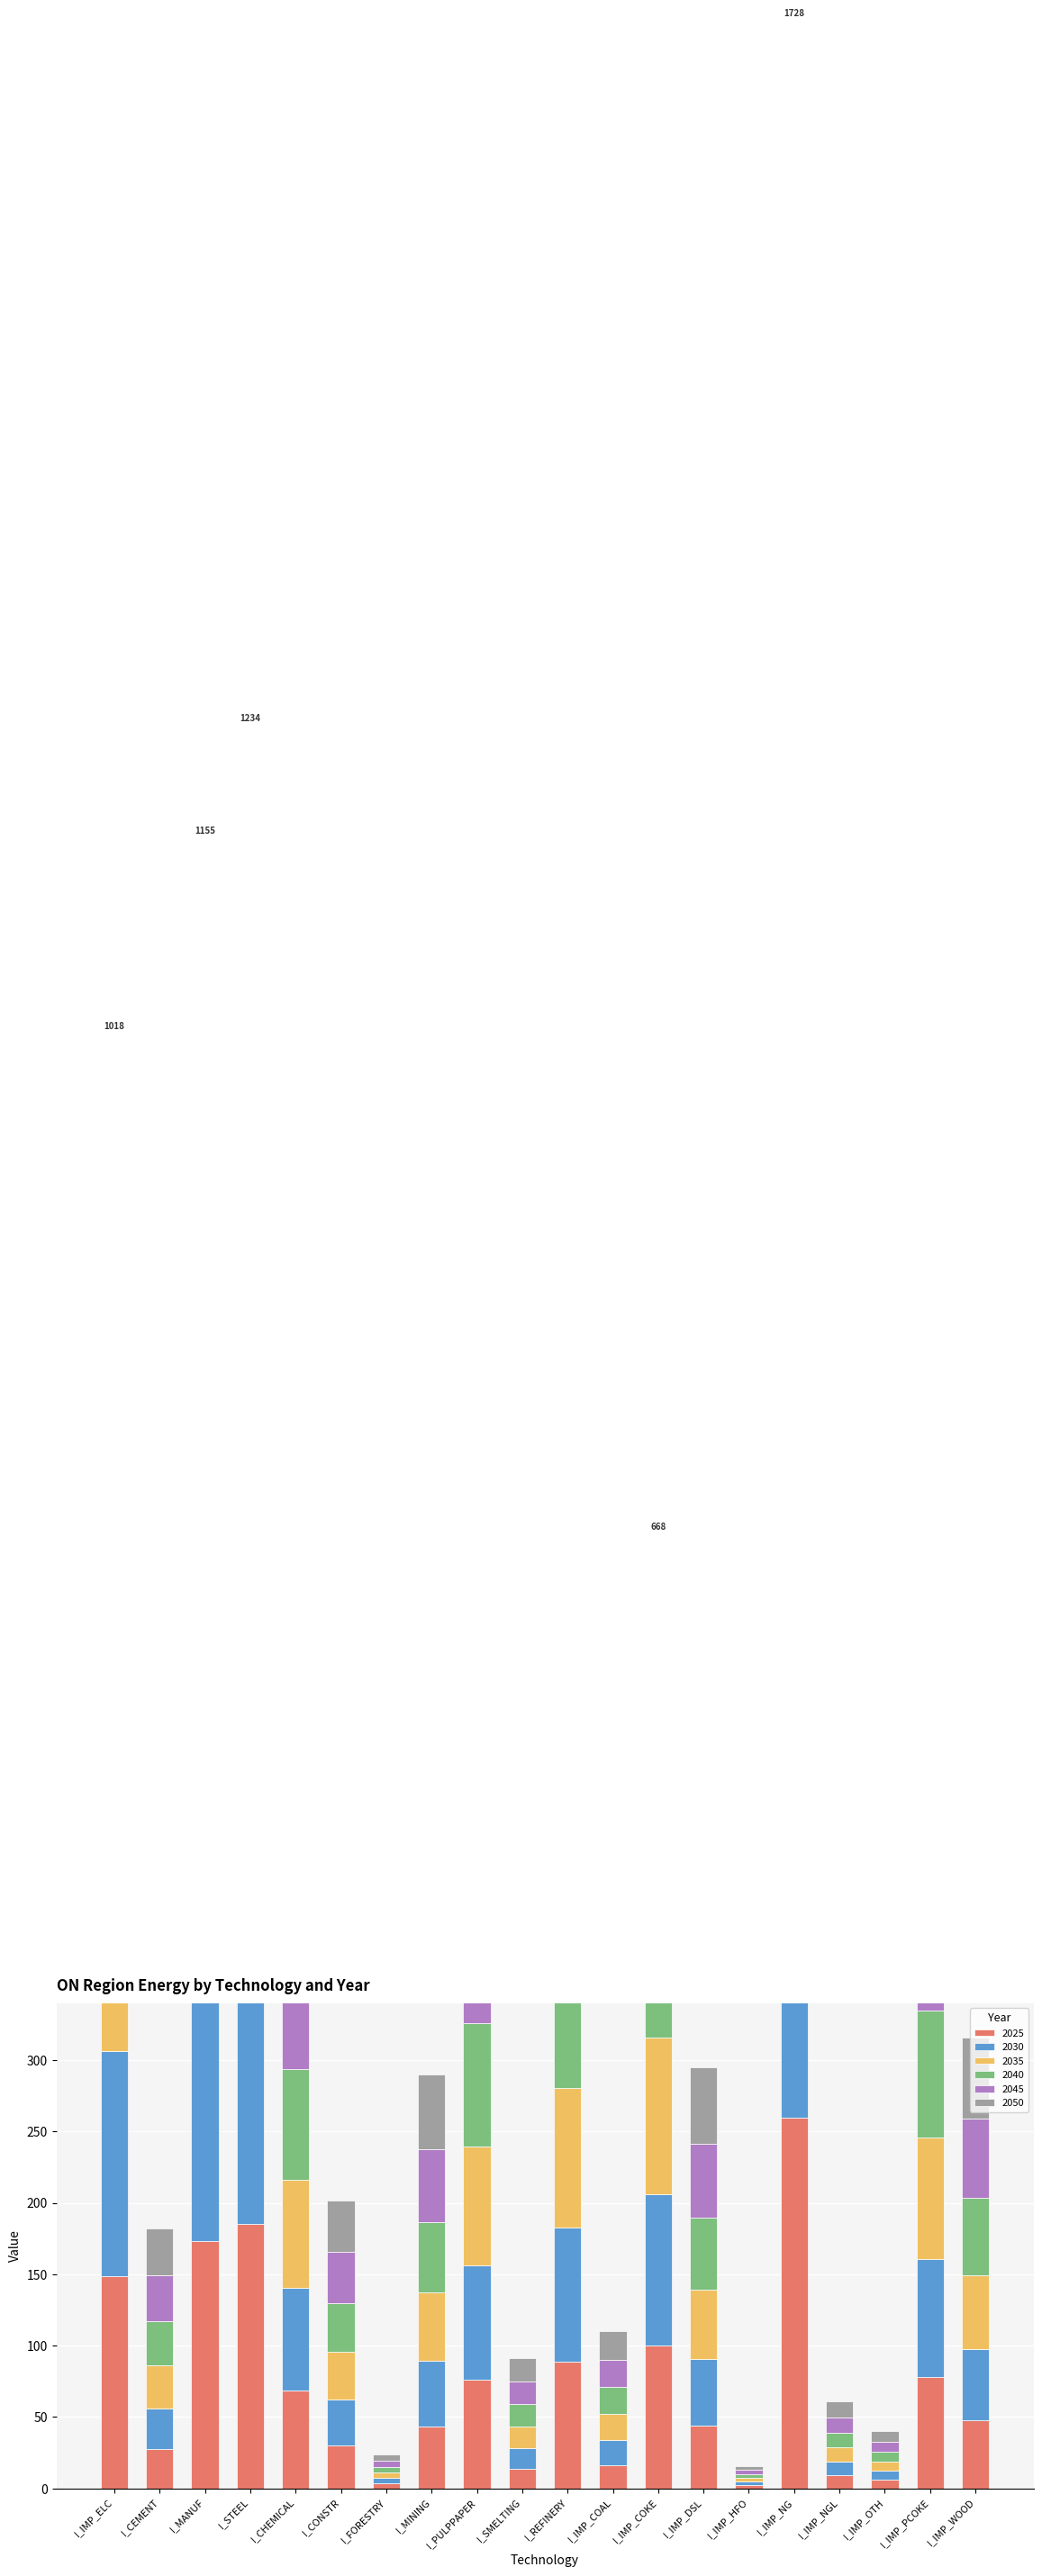

What is the label of the 17th bar from the right?

I_STEEL